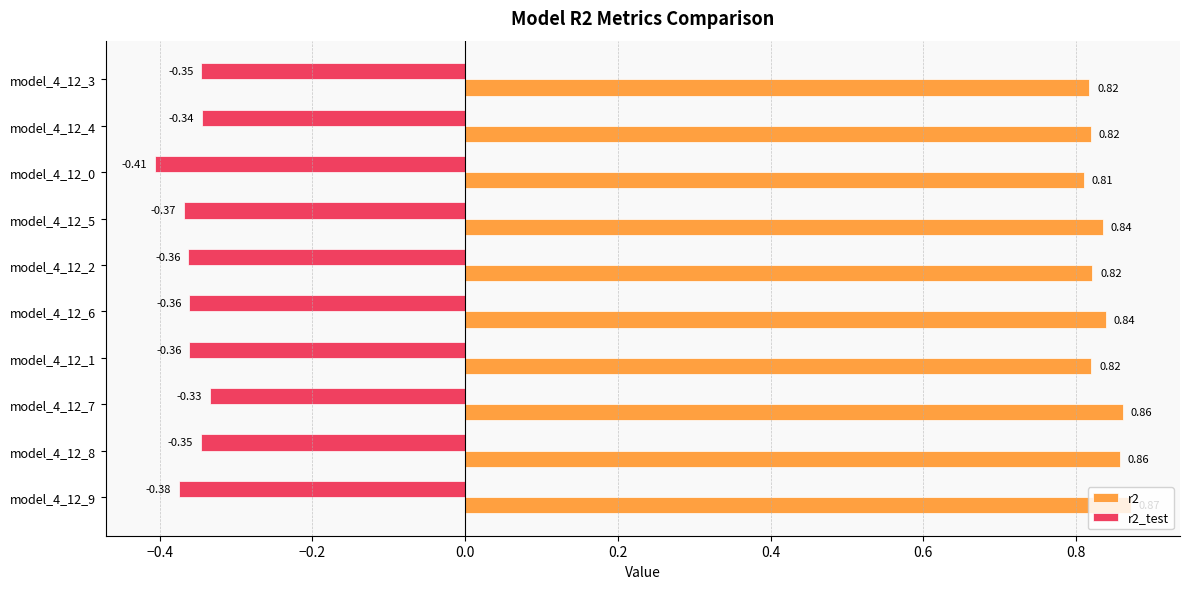

Rank the series by their average value, from lowest to highest.

r2_test, r2